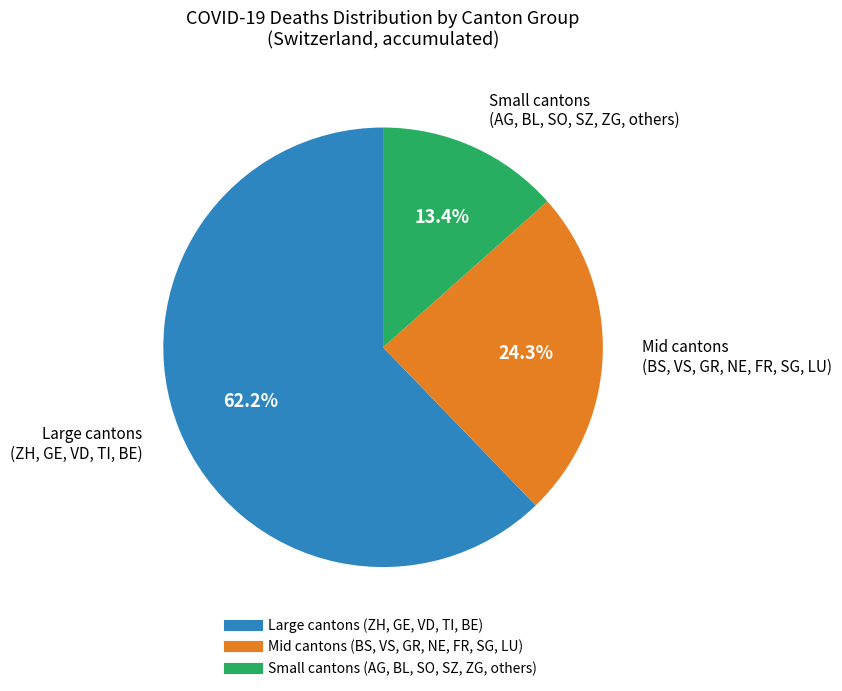

Is there any slice that represents more than half of the pie?

Yes